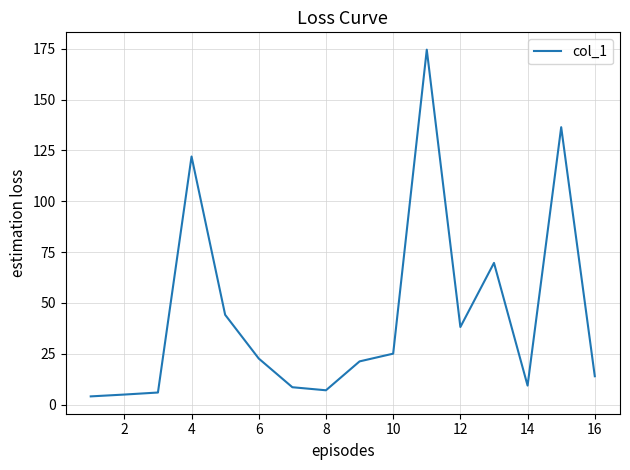

What is the difference between the maximum and minimum values?

170.4